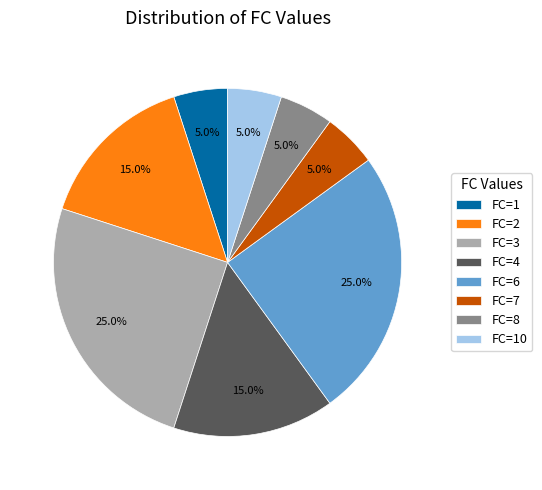

Does any single category account for the majority?

No